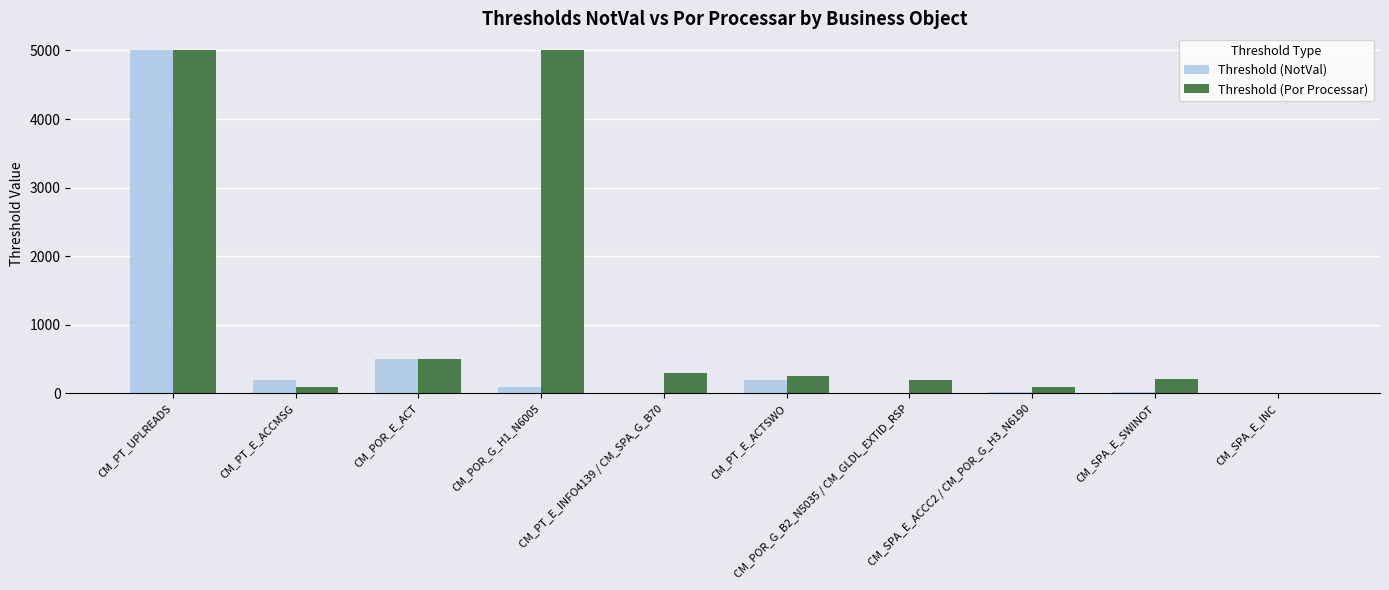

The value of Threshold (Por Processar) at CM_PT_E_INFO4139 / CM_SPA_G_B70 is 110. True or false?

False